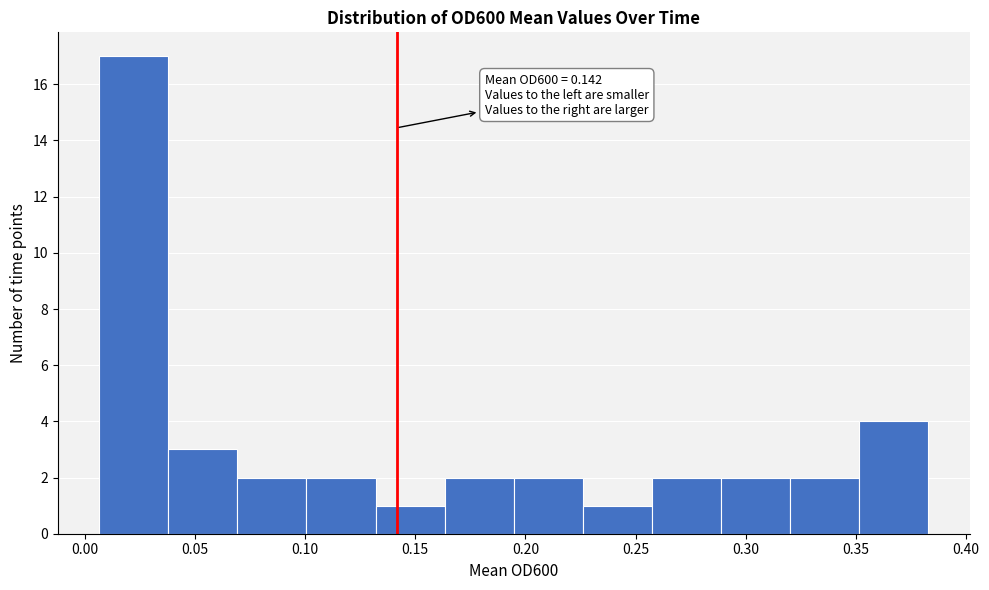

Which range on the x-axis has the tallest bar?

0.005 to 0.040